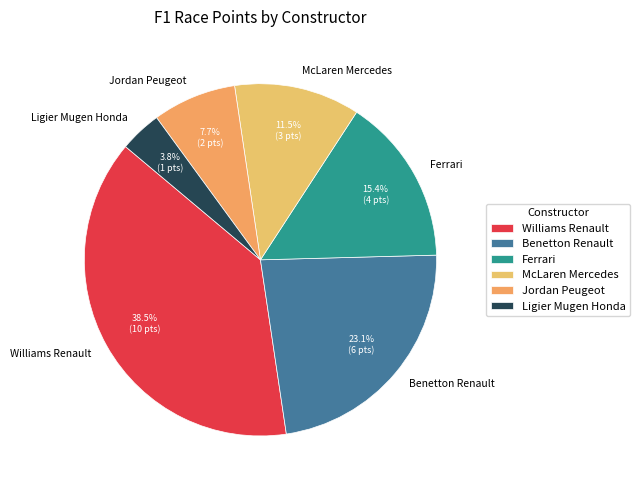

Count the number of slices in the pie.

6